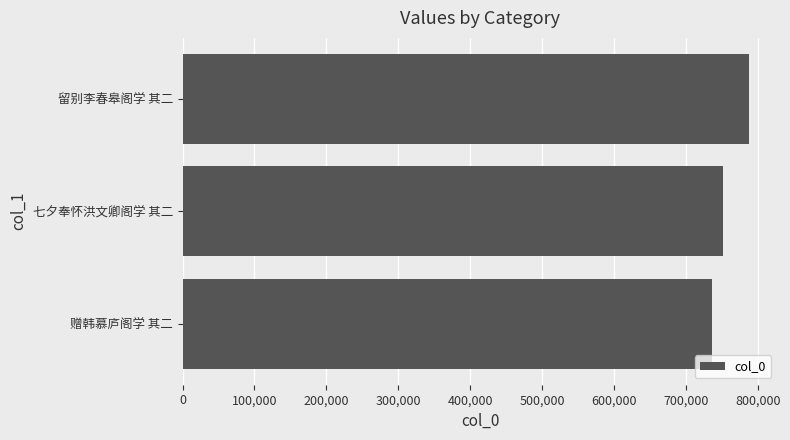

What is the average value?

758235